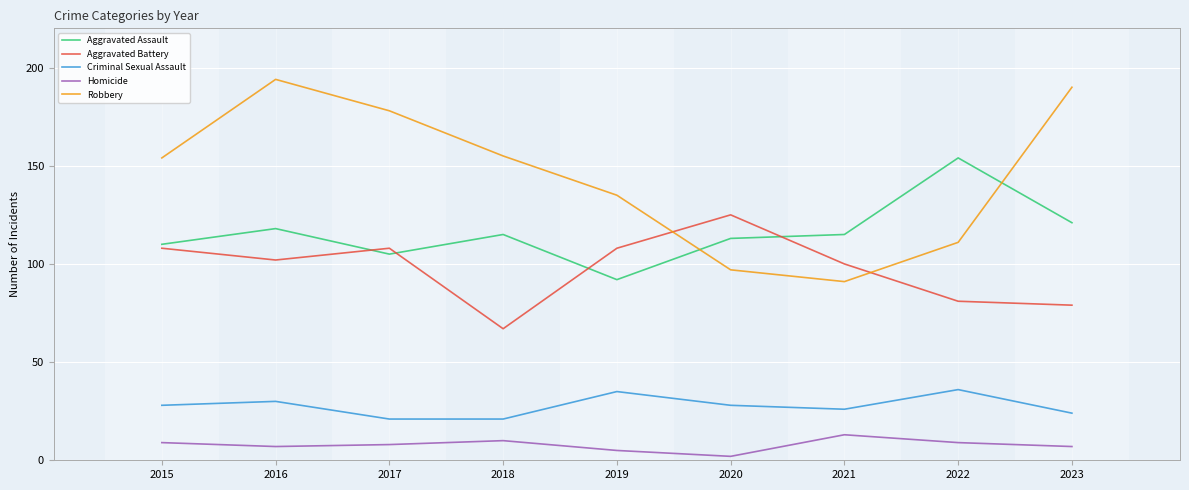

Which series has the largest total across all categories?

Robbery